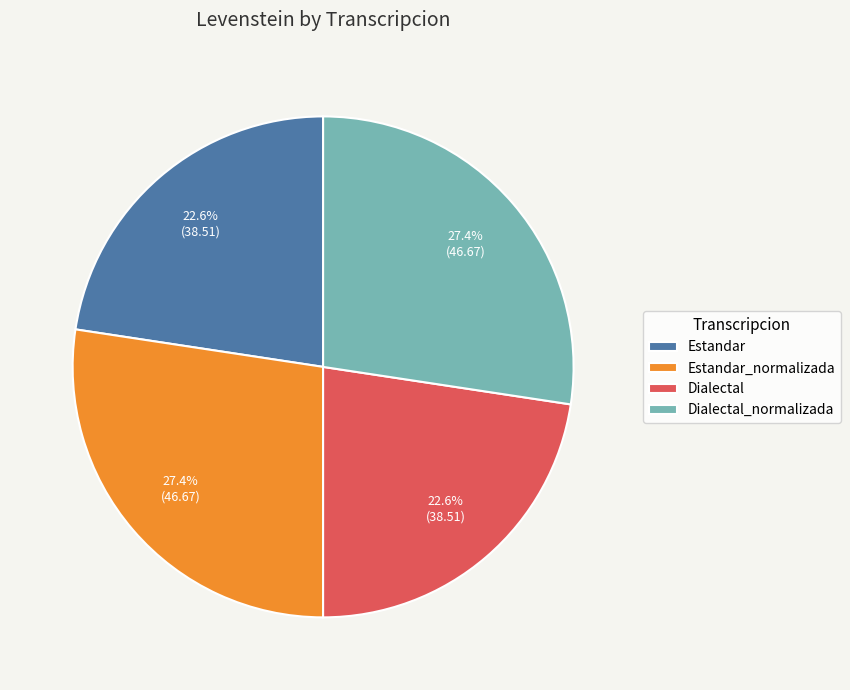

What percentage is NOT represented by Estandar_normalizada?

72.6%